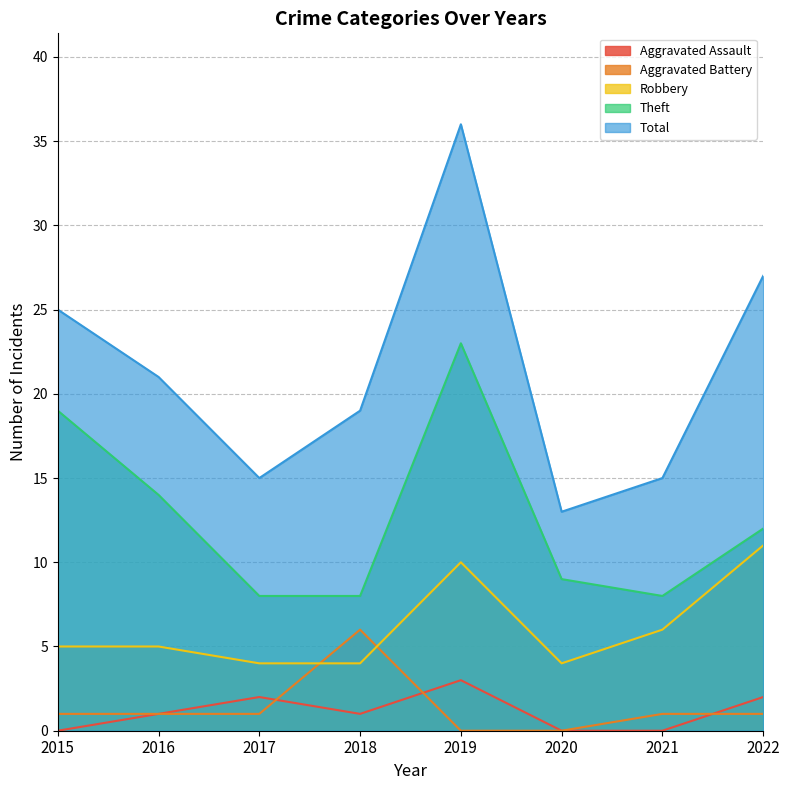

What is the spread (max minus min) of values at 2019?

36